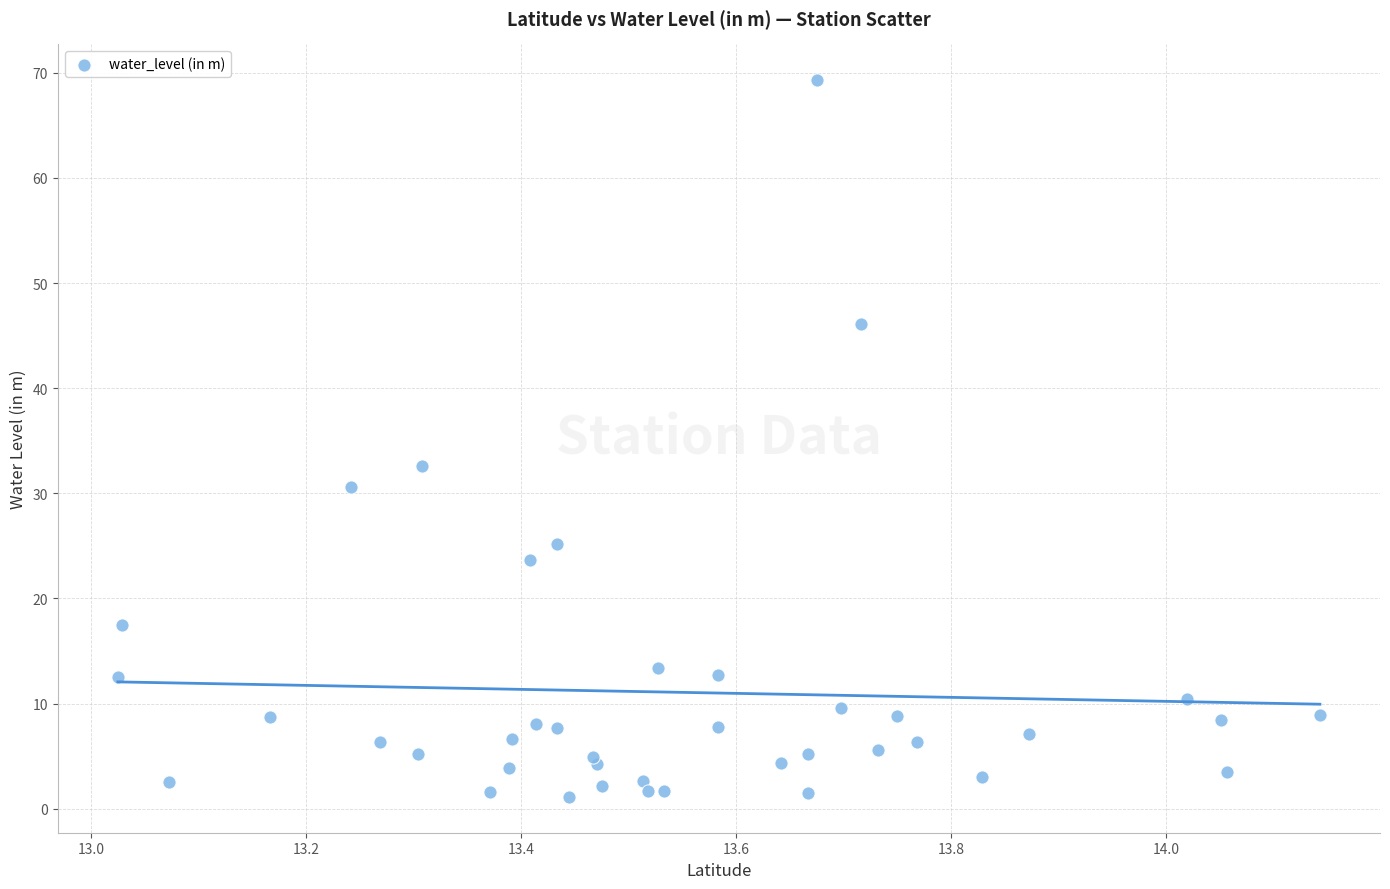

What Y value in the scatter plot is closest to 35?

32.6